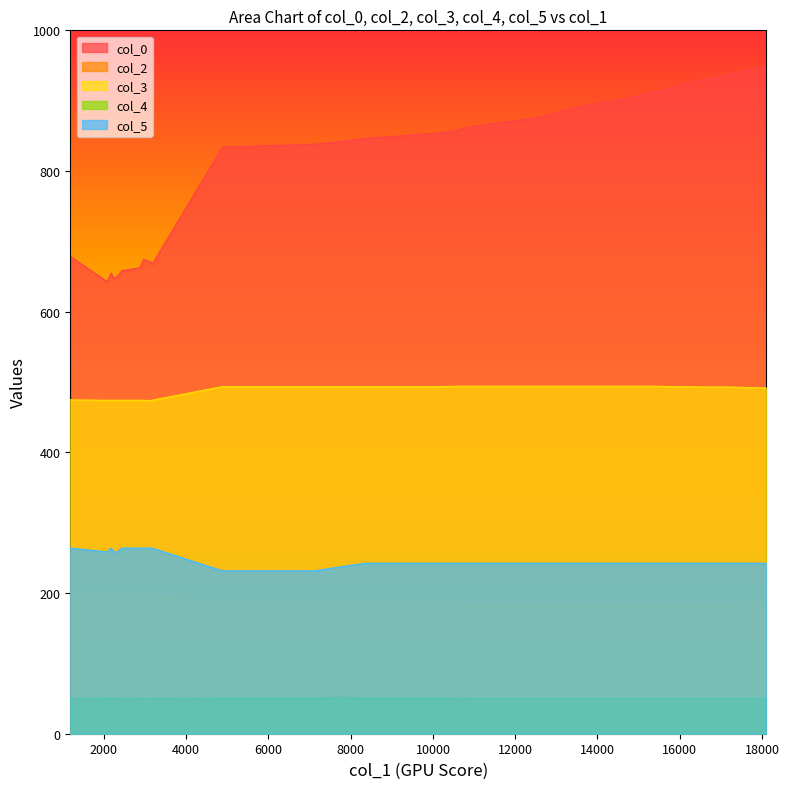

Which series has the widest spread of values?

col_0